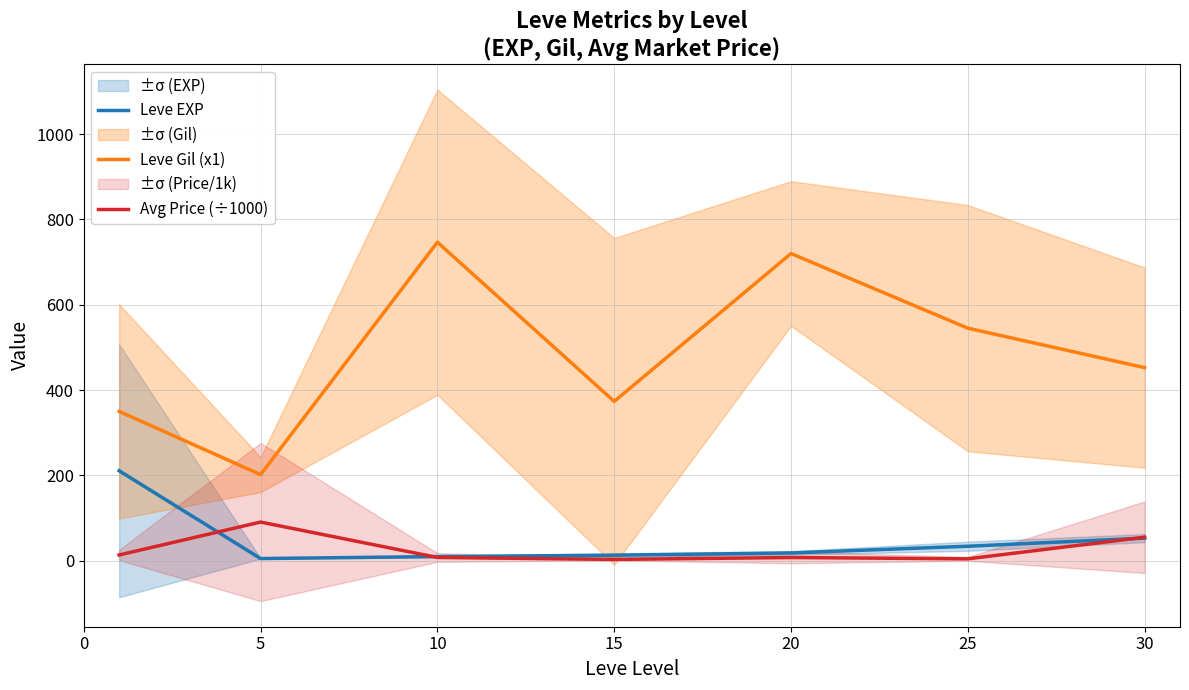

How many distinct data groups are displayed?

3